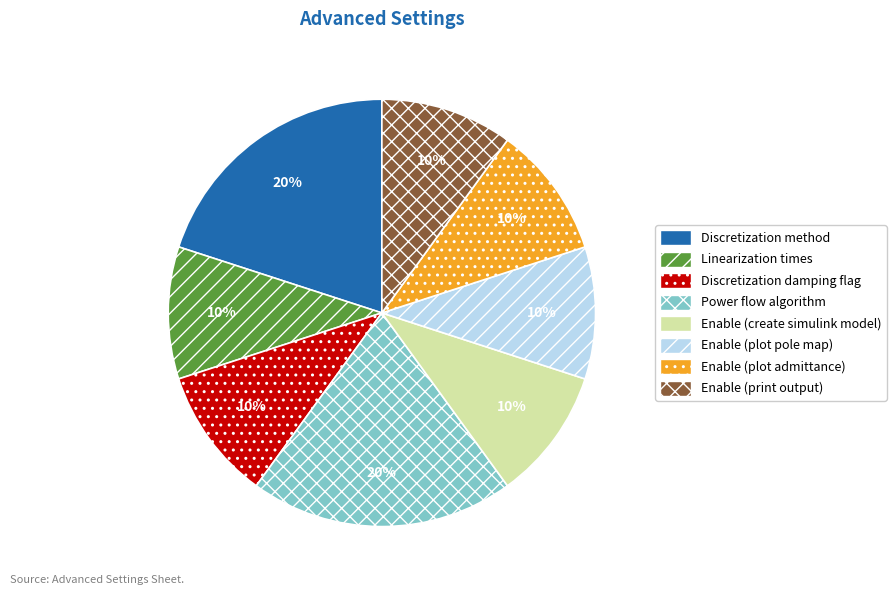

Is there any slice that represents more than half of the pie?

No